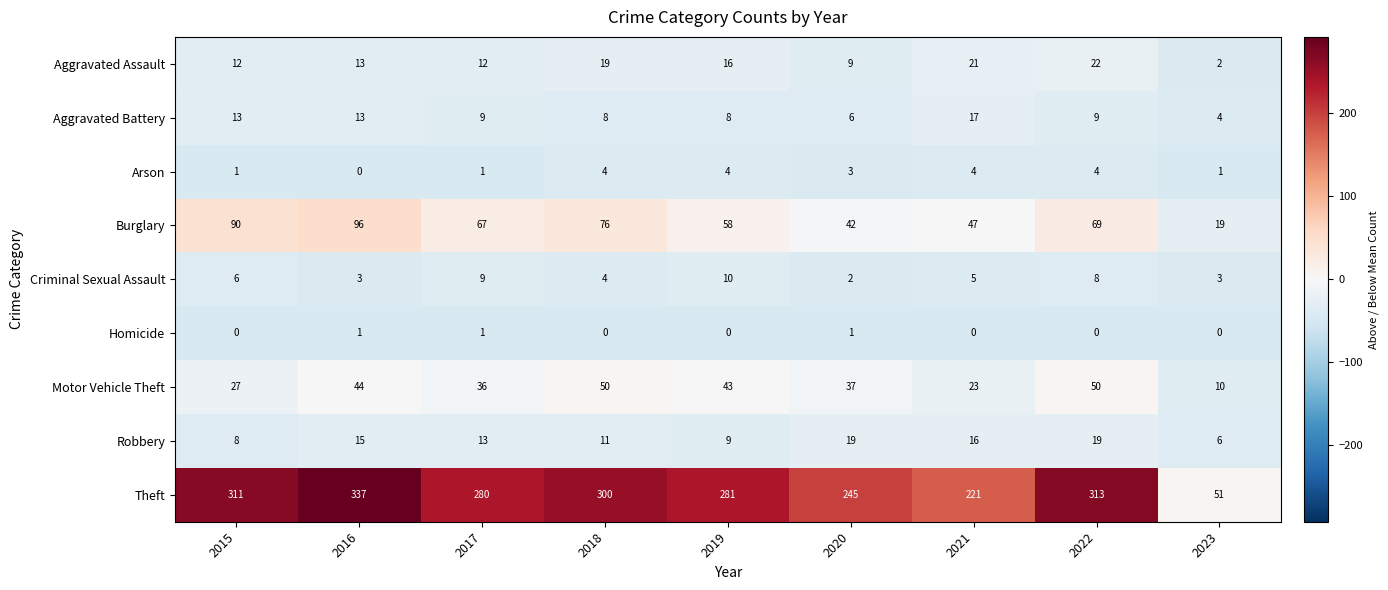

True or false: Arson has a value of 6 at 2019.

False